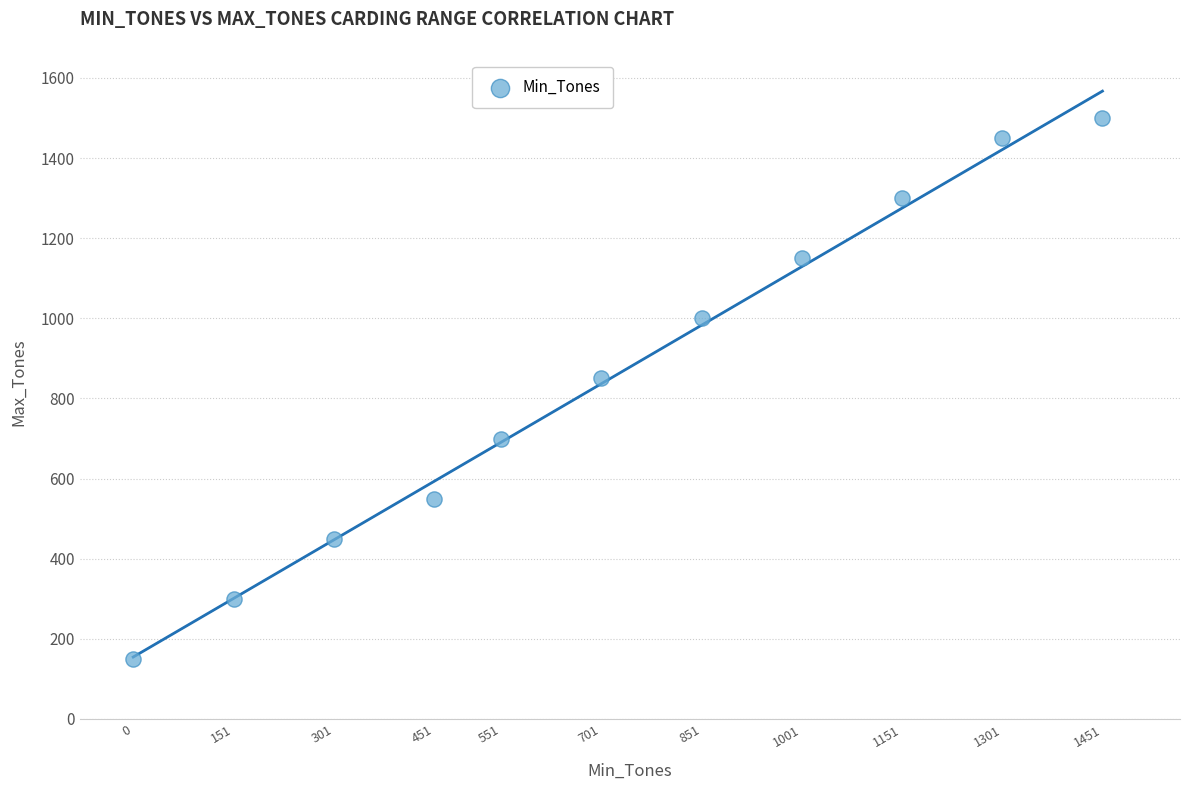

What Y value in the scatter plot is closest to 825?

850